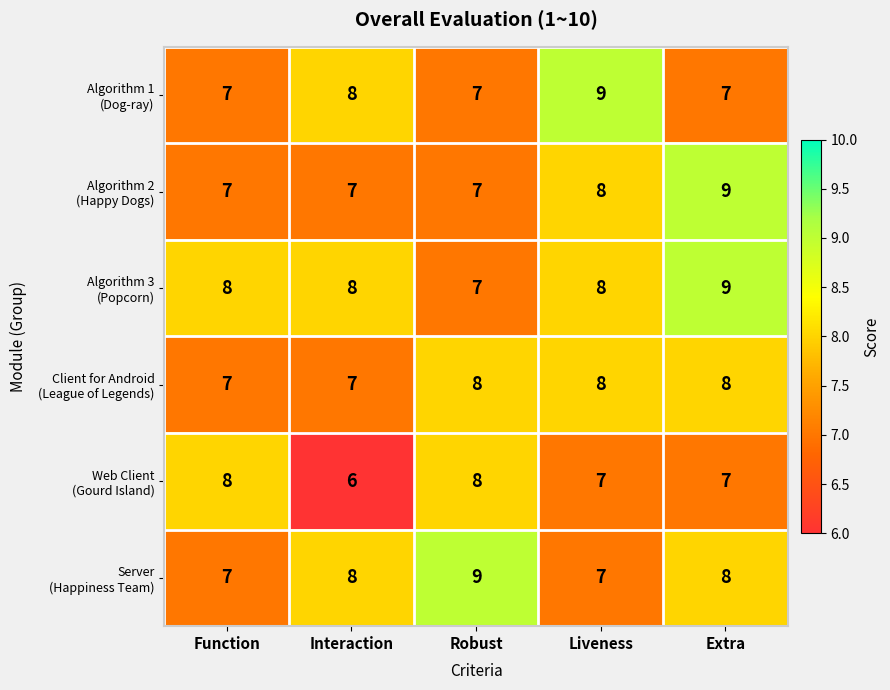

How many series are shown in this chart?

6